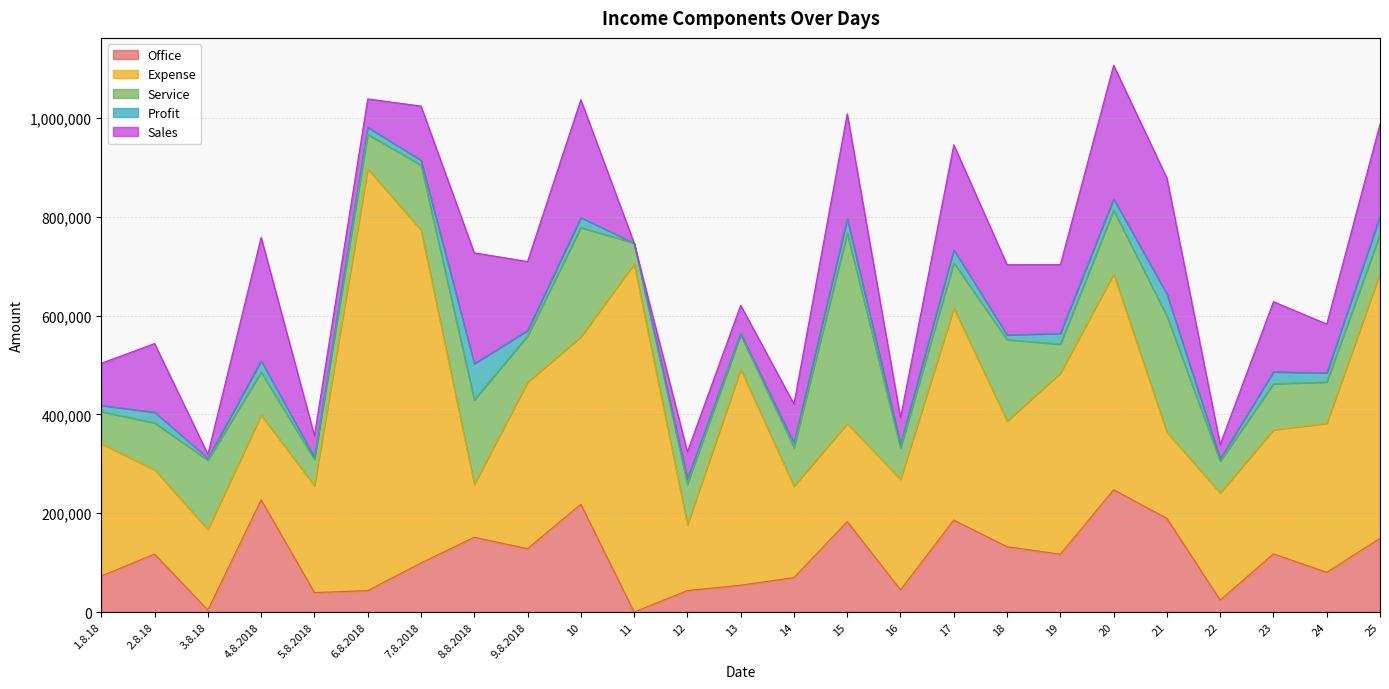

What is the label of the 1st point from the left?

1.8.18